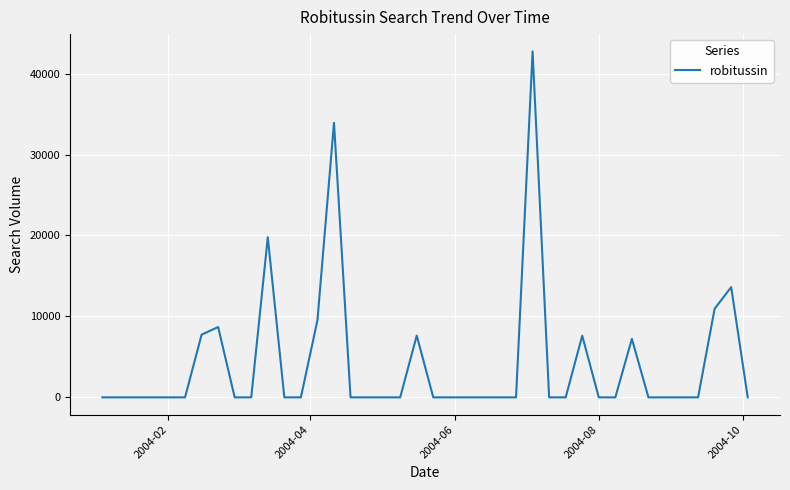

What is the average value?

4236.9